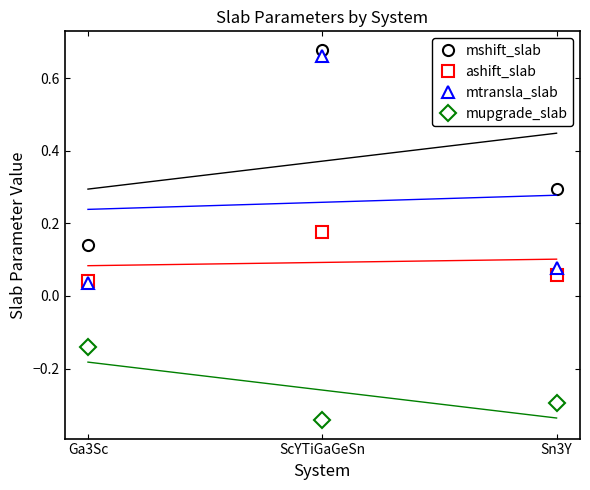

Rank the series at Sn3Y from lowest to highest value.

mupgrade_slab, ashift_slab, mtransla_slab, mshift_slab